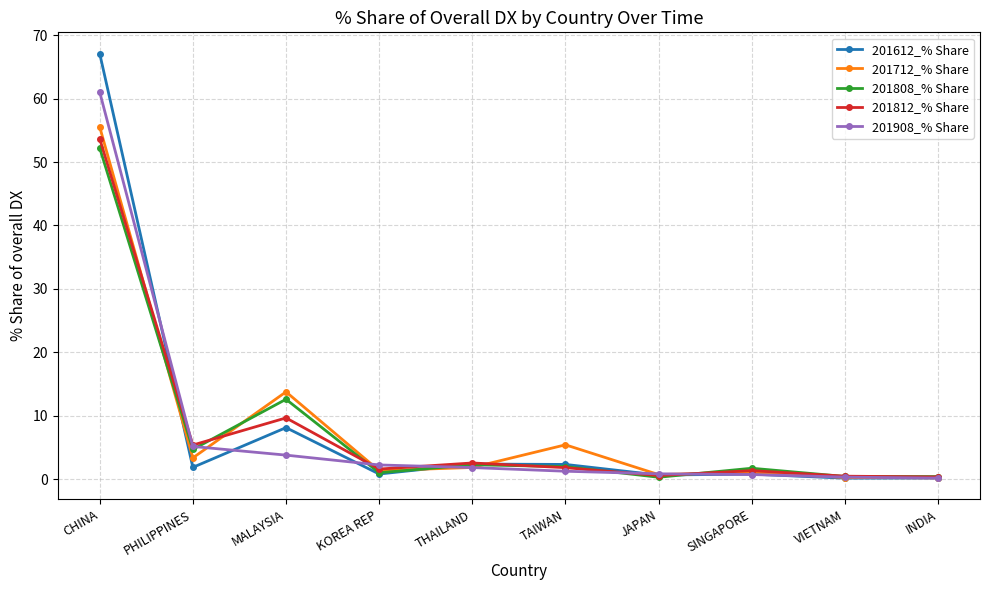

Where is the first local minimum for 201808_% Share?

PHILIPPINES